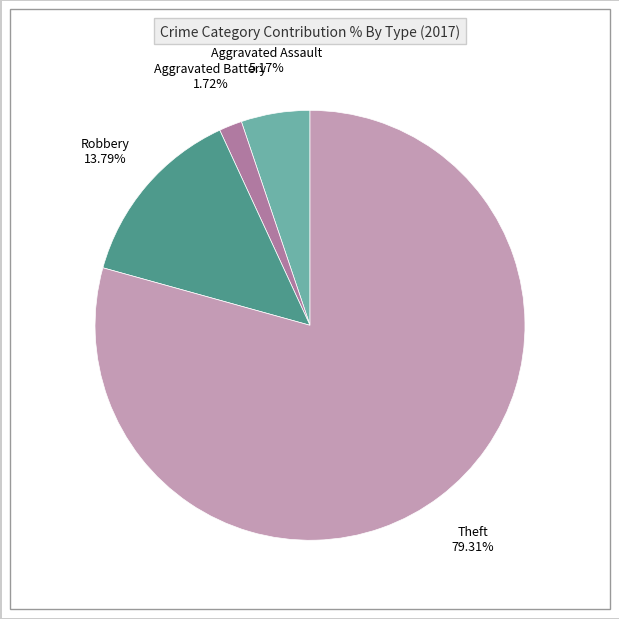

Is there a majority slice in this chart?

Yes